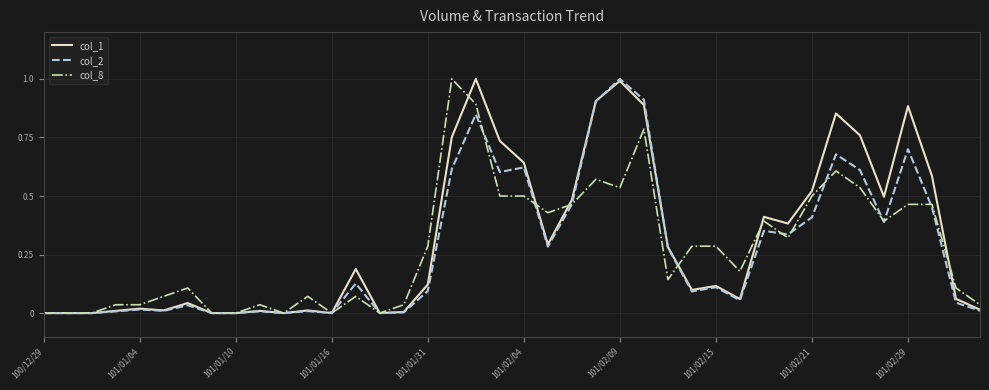

What is the maximum value for col_1?

1.0